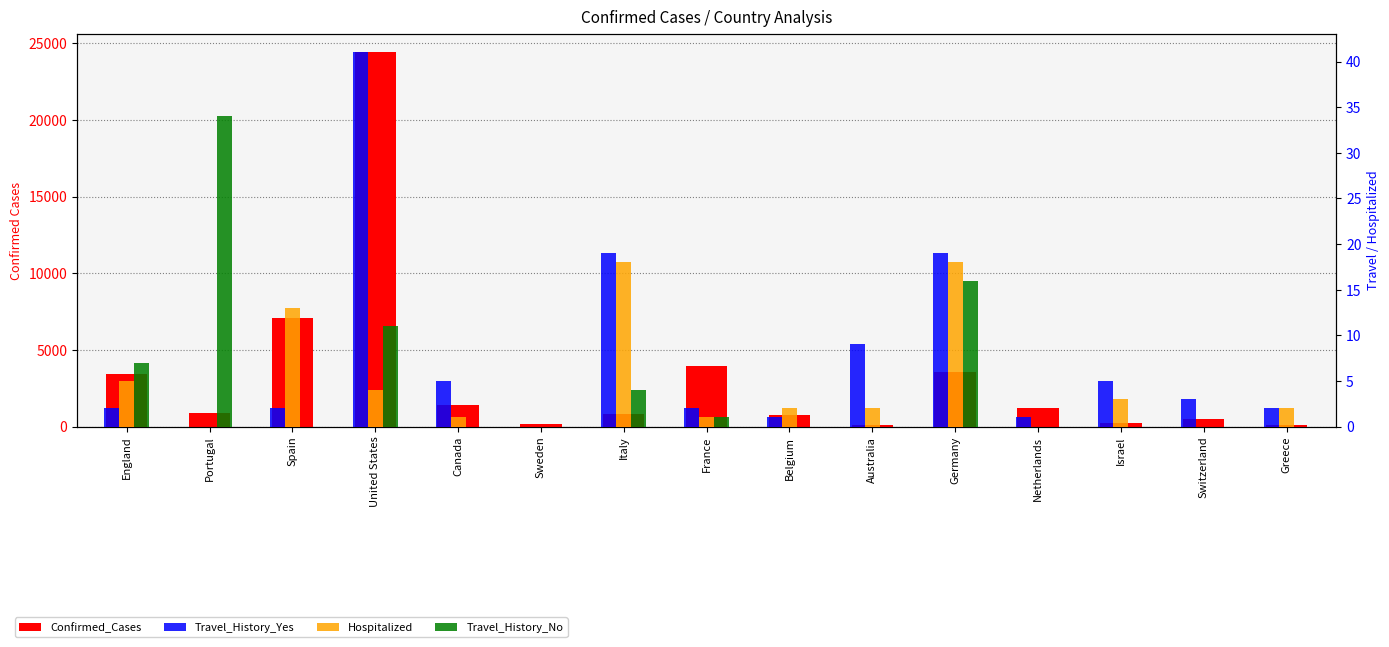

What is the difference between the second highest and minimum values in the Confirmed_Cases series?

7011